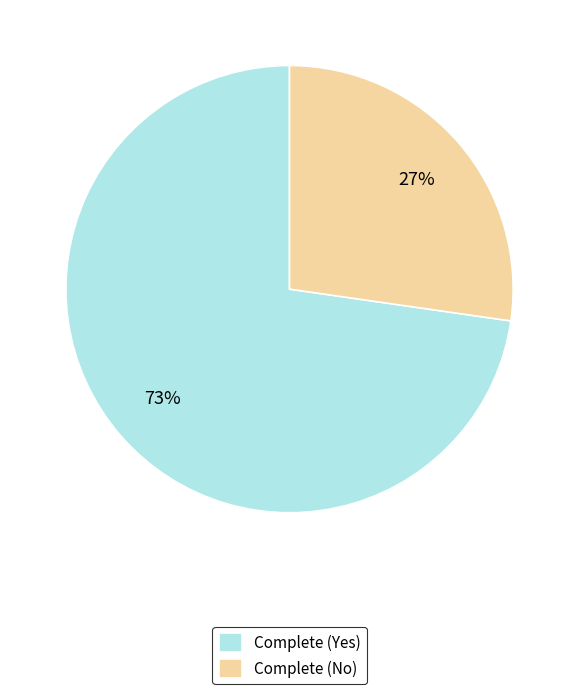

What is the largest slice in the pie chart?

Complete (Yes)